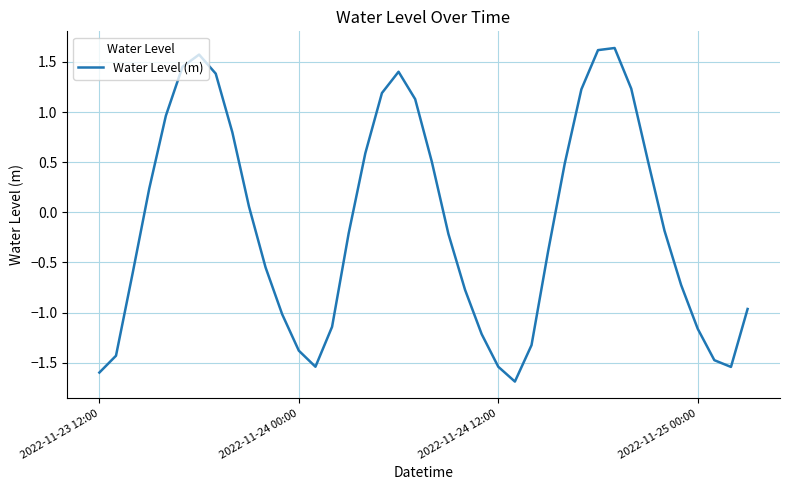

What is the difference between the maximum and minimum values?

3.3